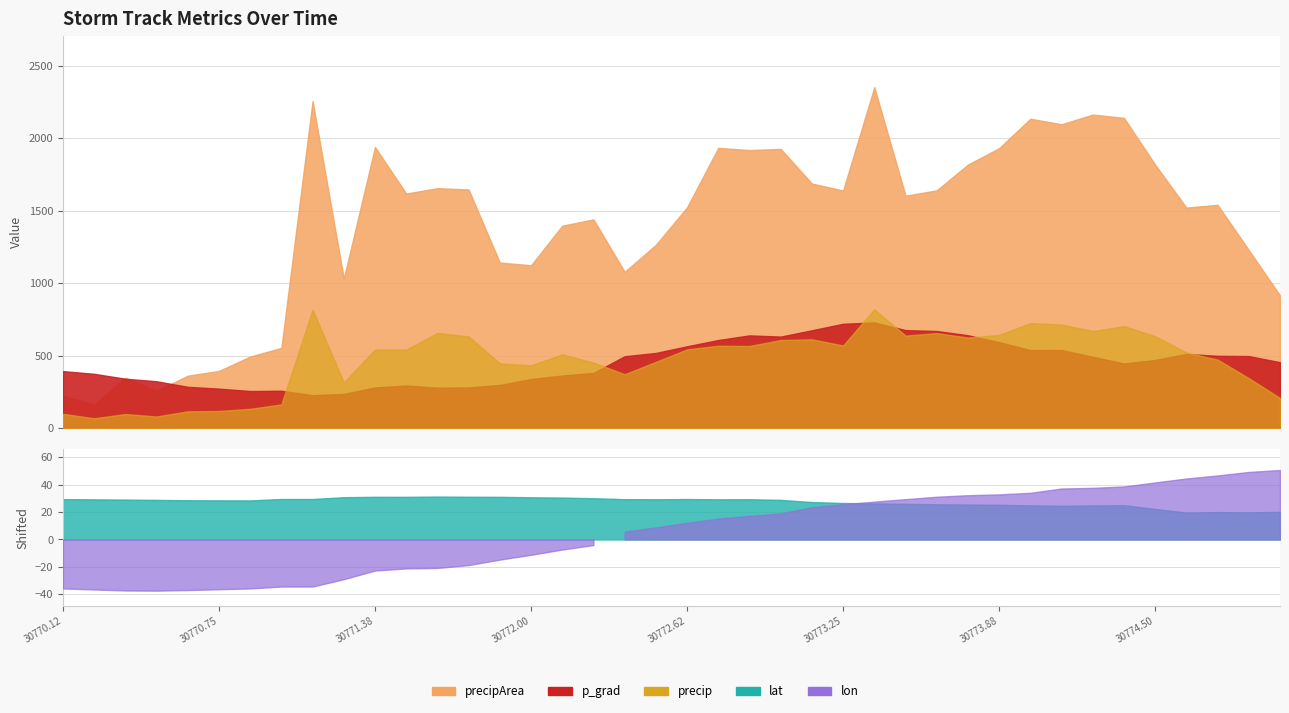

Which has a higher value, 30773.5 or 30774.375?

30774.375